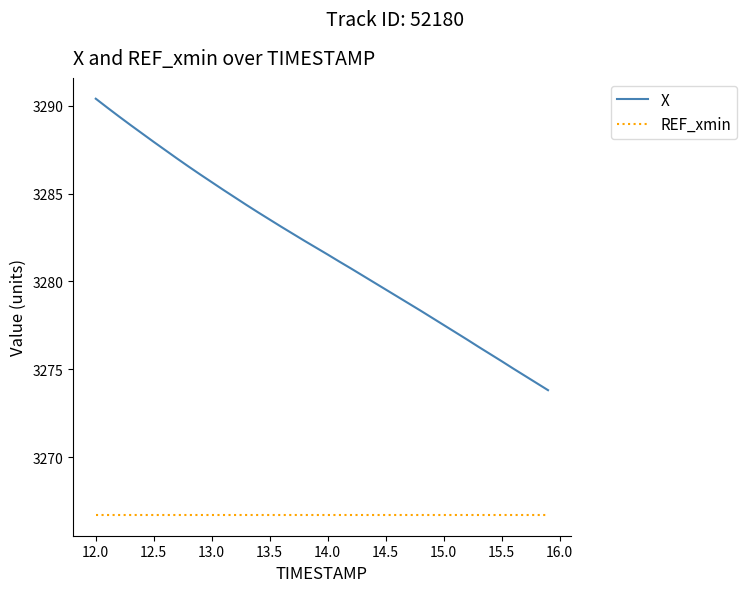

What is the smallest value displayed?

3266.7